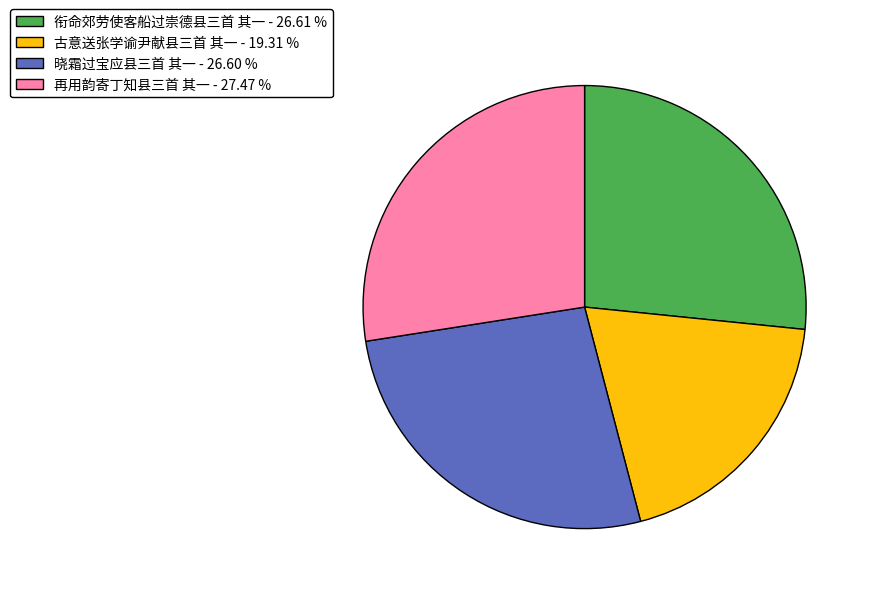

Which category has the smallest portion of the pie?

古意送张学谕尹献县三首 其一